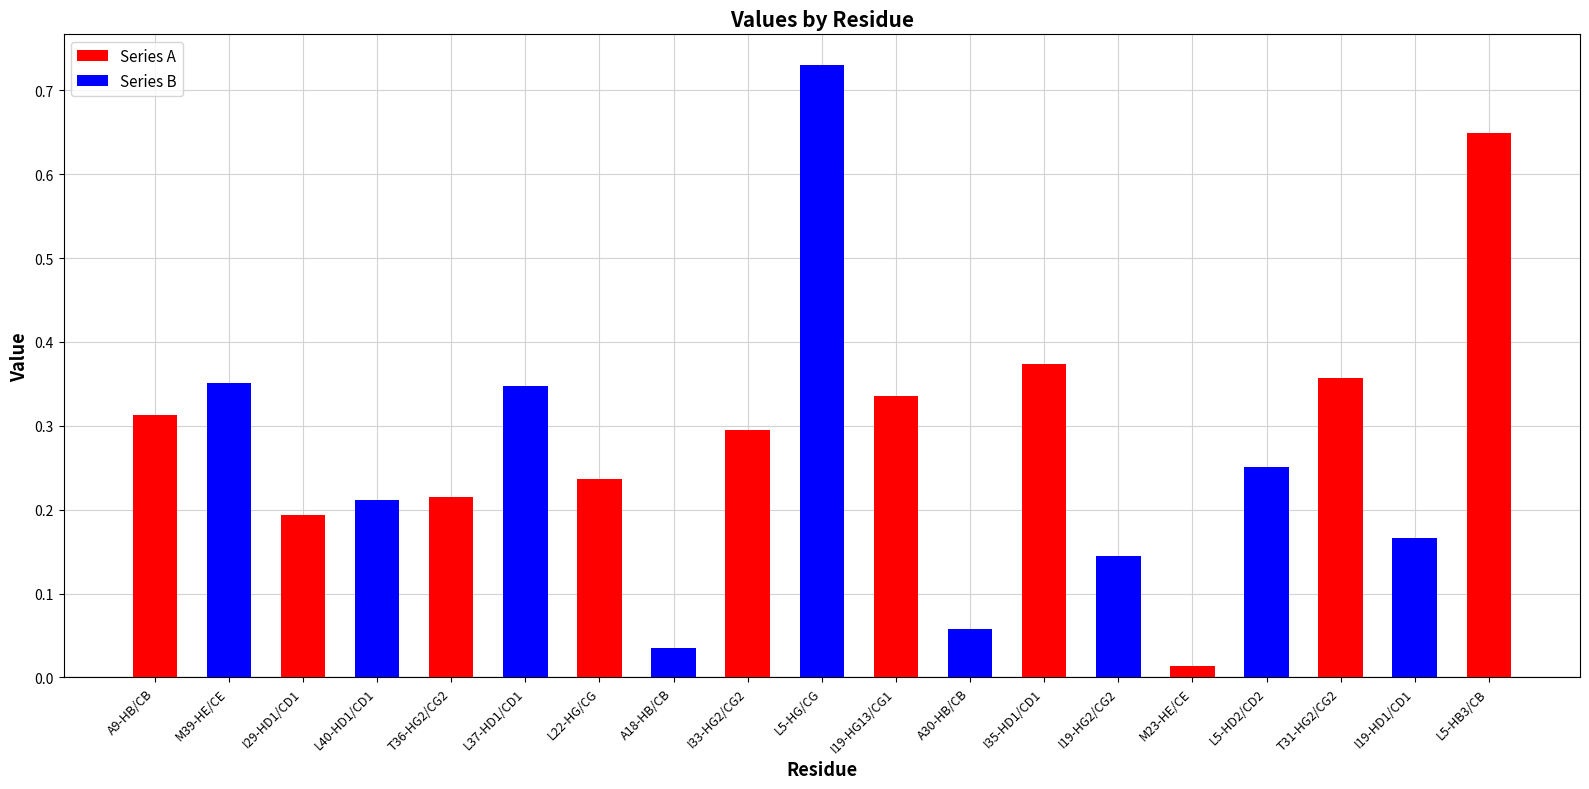

How many bars are there in total?

19